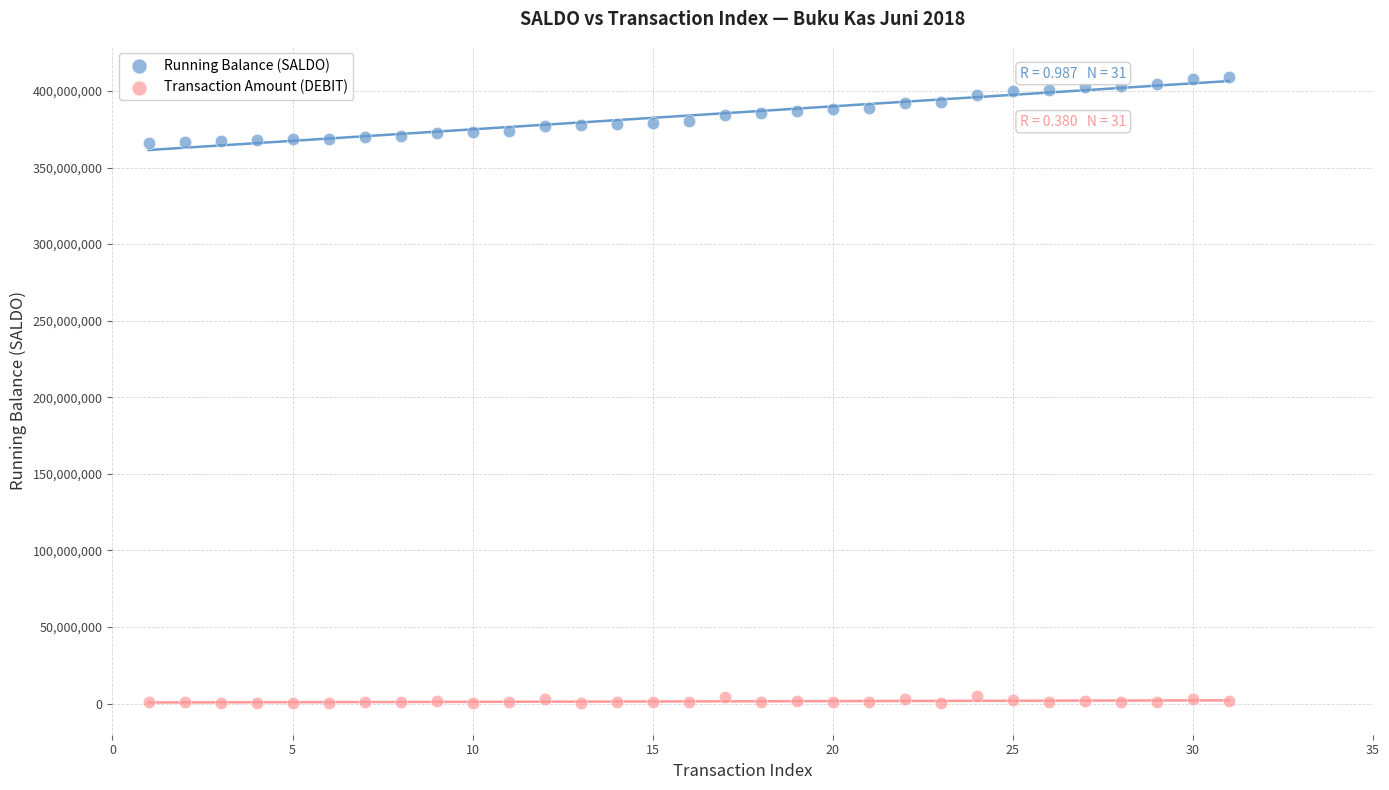

Which series has the largest Y range (max minus min)?

Running Balance (SALDO)